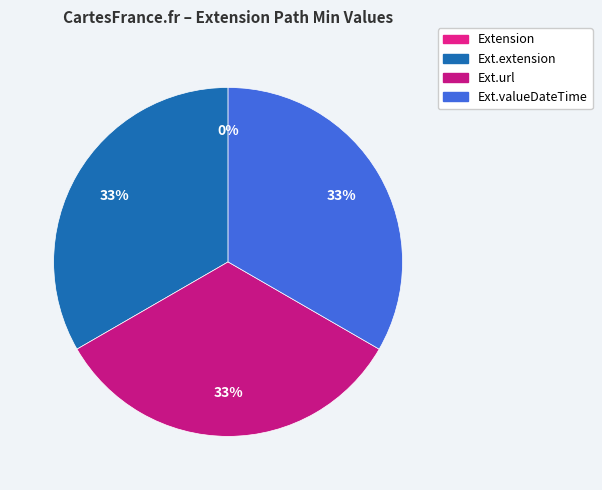

True or false: Extension accounts for 10% of the total.

False